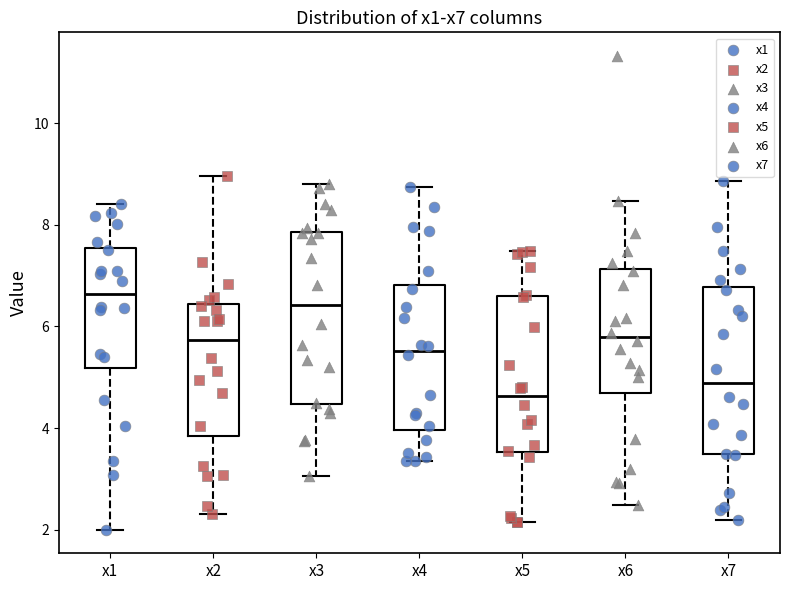

Which box has the lowest median line?

x5